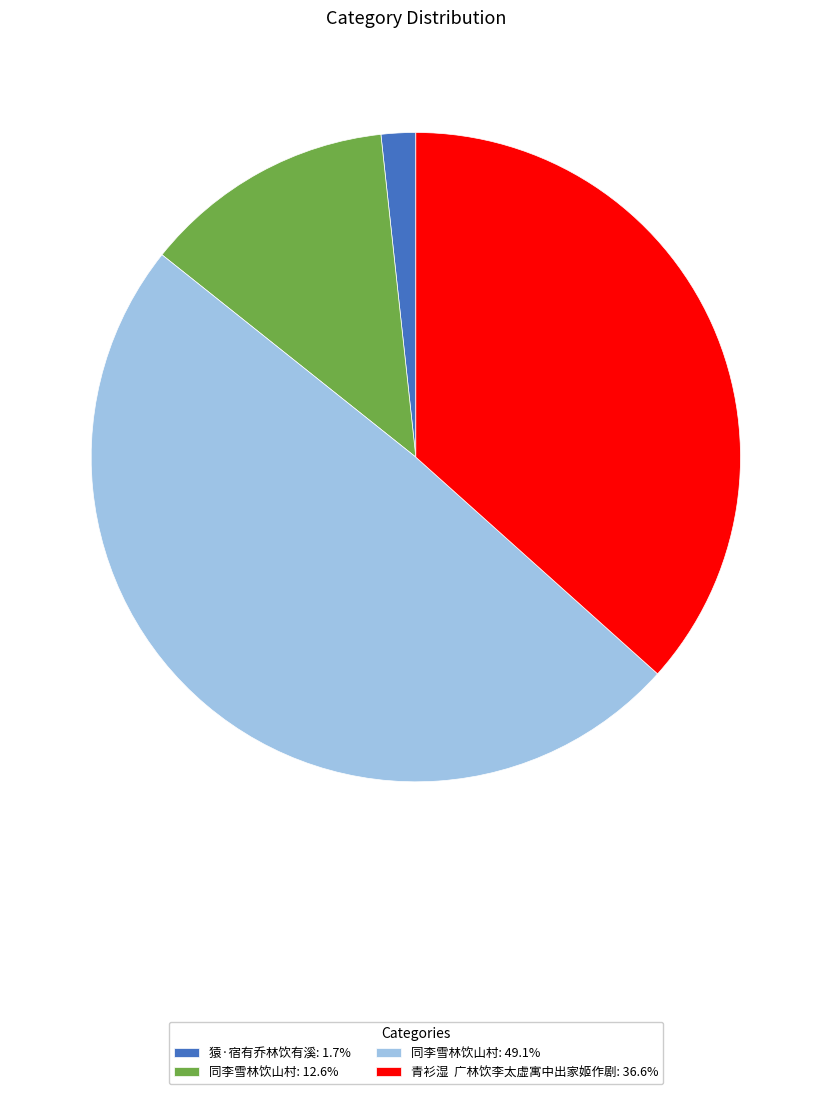

Is the sum of 青衫湿 广林饮李太虚寓中出家姬作剧: 36.6% and 猿·宿有乔林饮有溪: 1.7% greater than half?

No